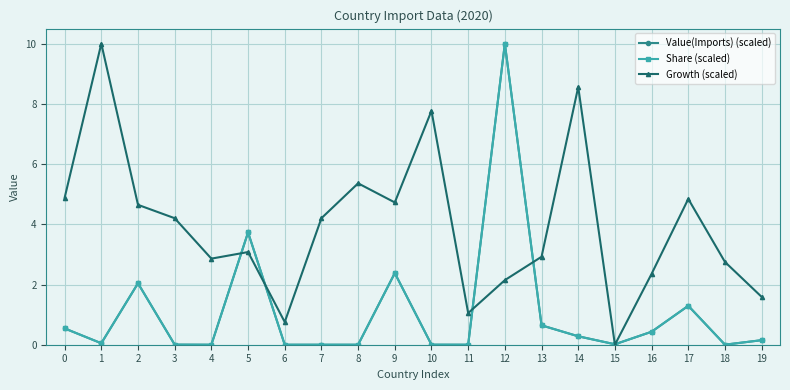

How many distinct data groups are displayed?

3